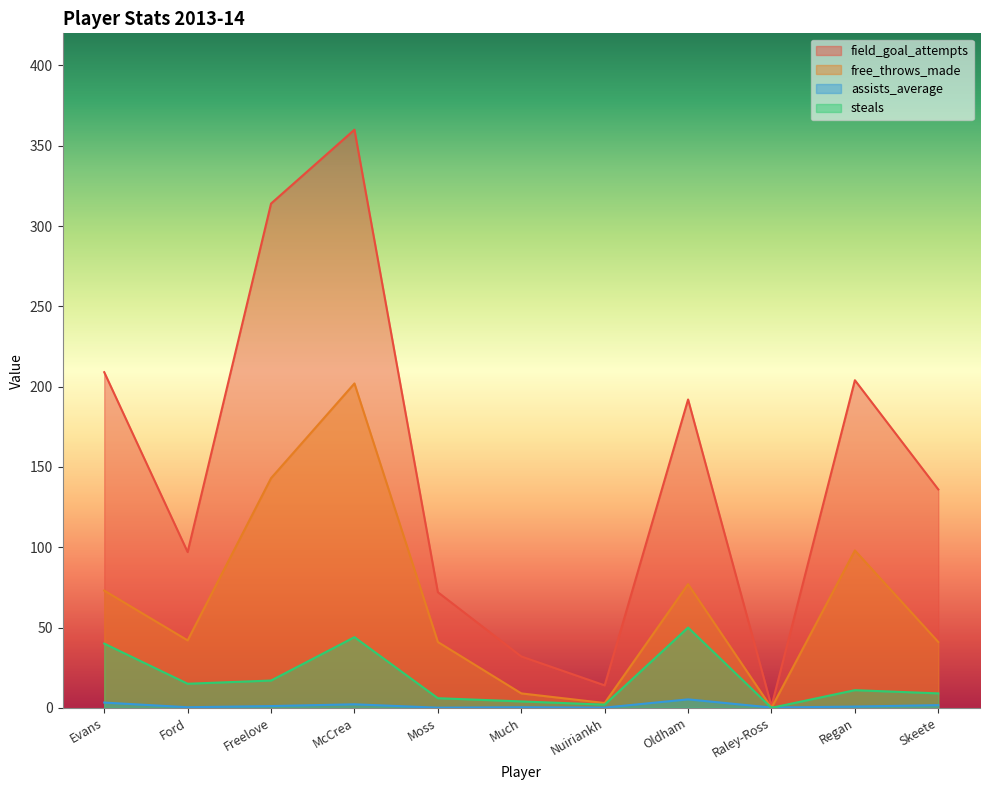

In steals, how many points are lower than both neighbors (excluding endpoints)?

3